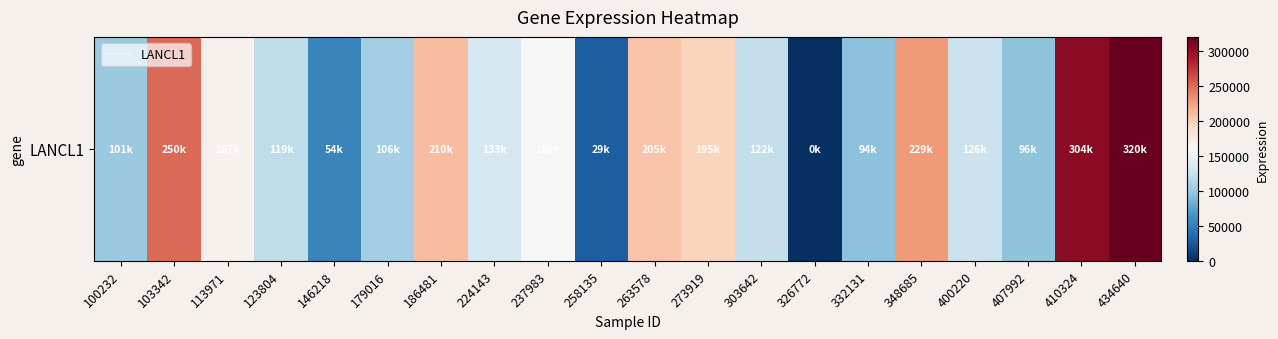

How many values are below 133106?

10